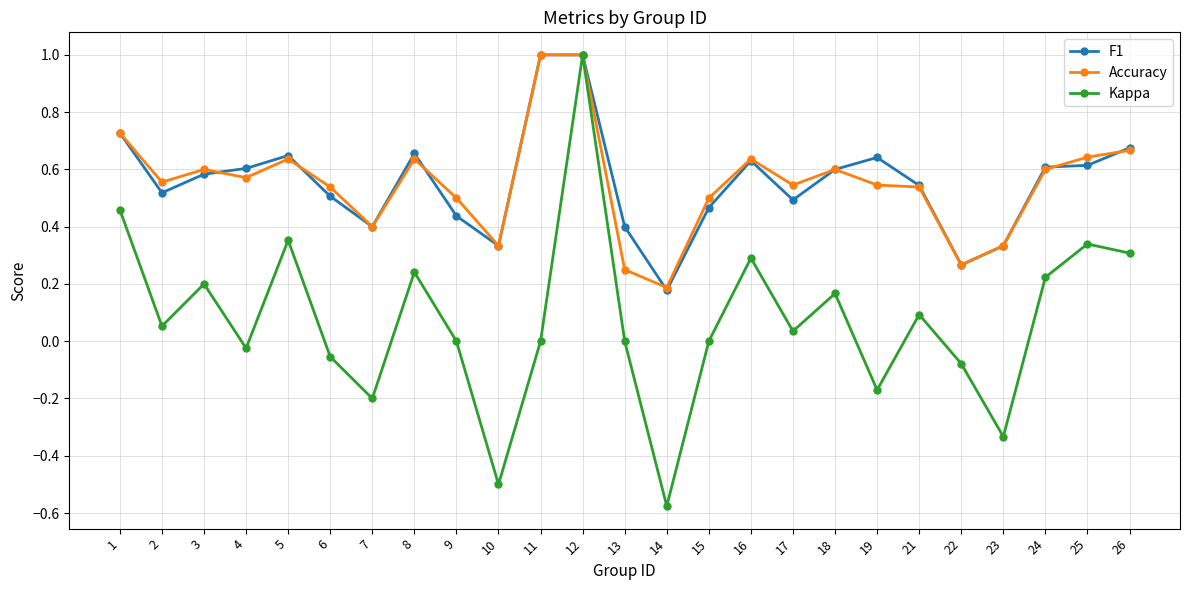

What are all the series names shown in the legend?

F1, Accuracy, Kappa